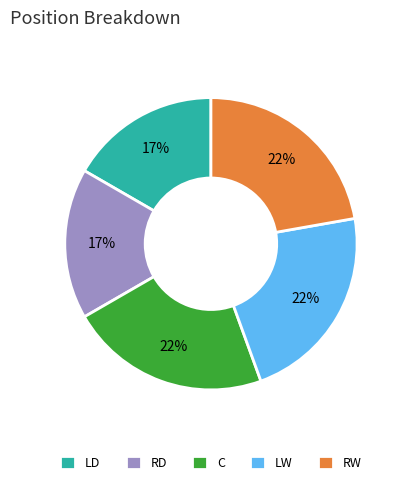

What percentage is the LW slice, to the nearest percent?

22%